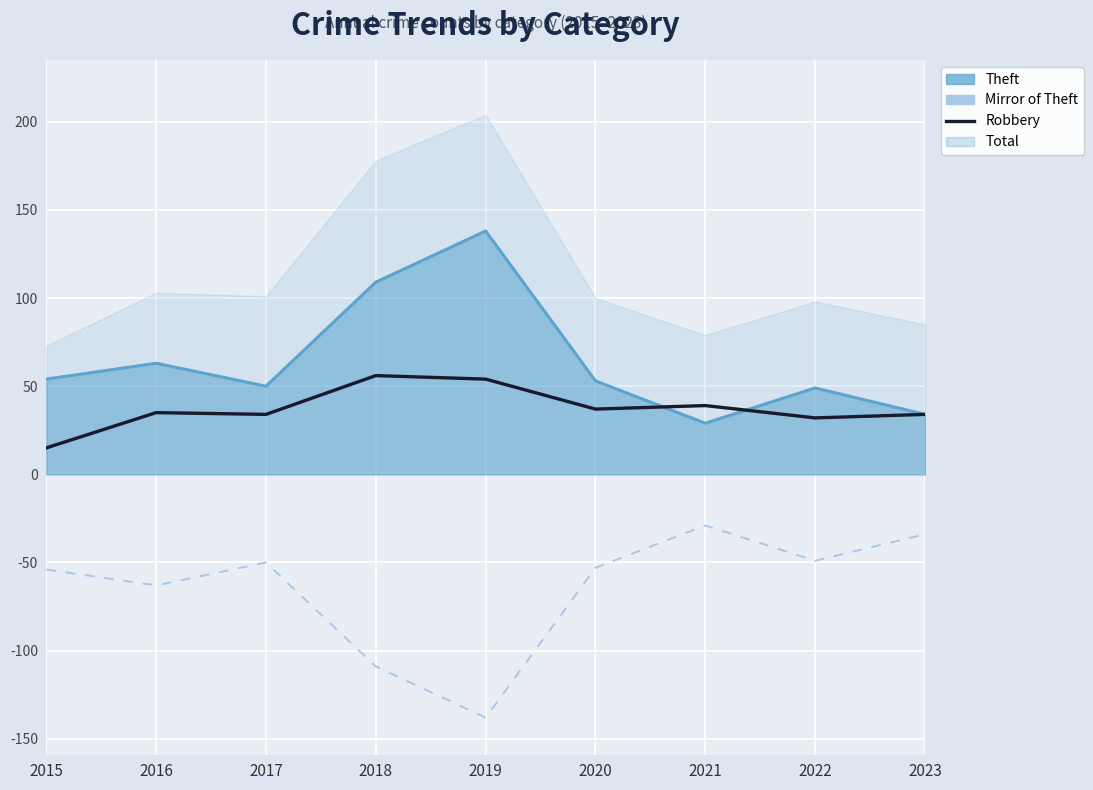

What is the smallest value displayed?

-138